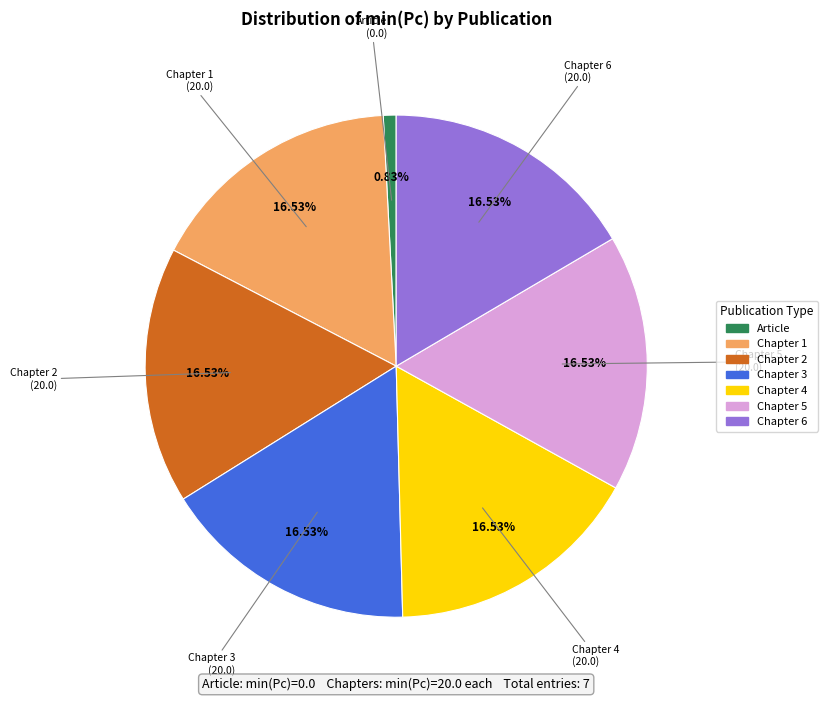

Does any single category account for the majority?

No